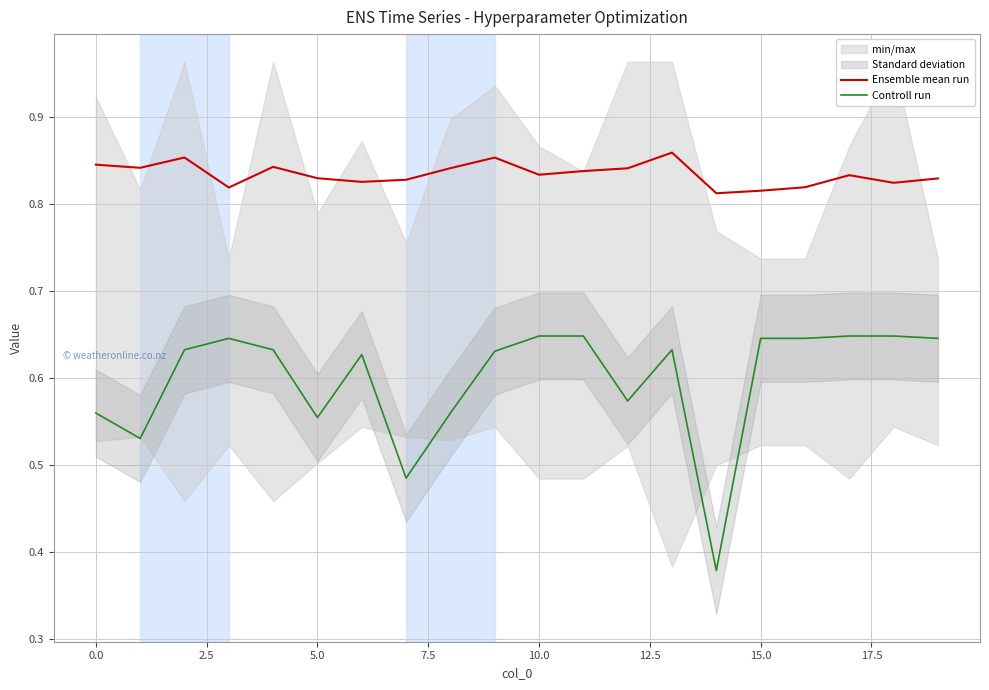

What is the greatest value displayed?

0.9